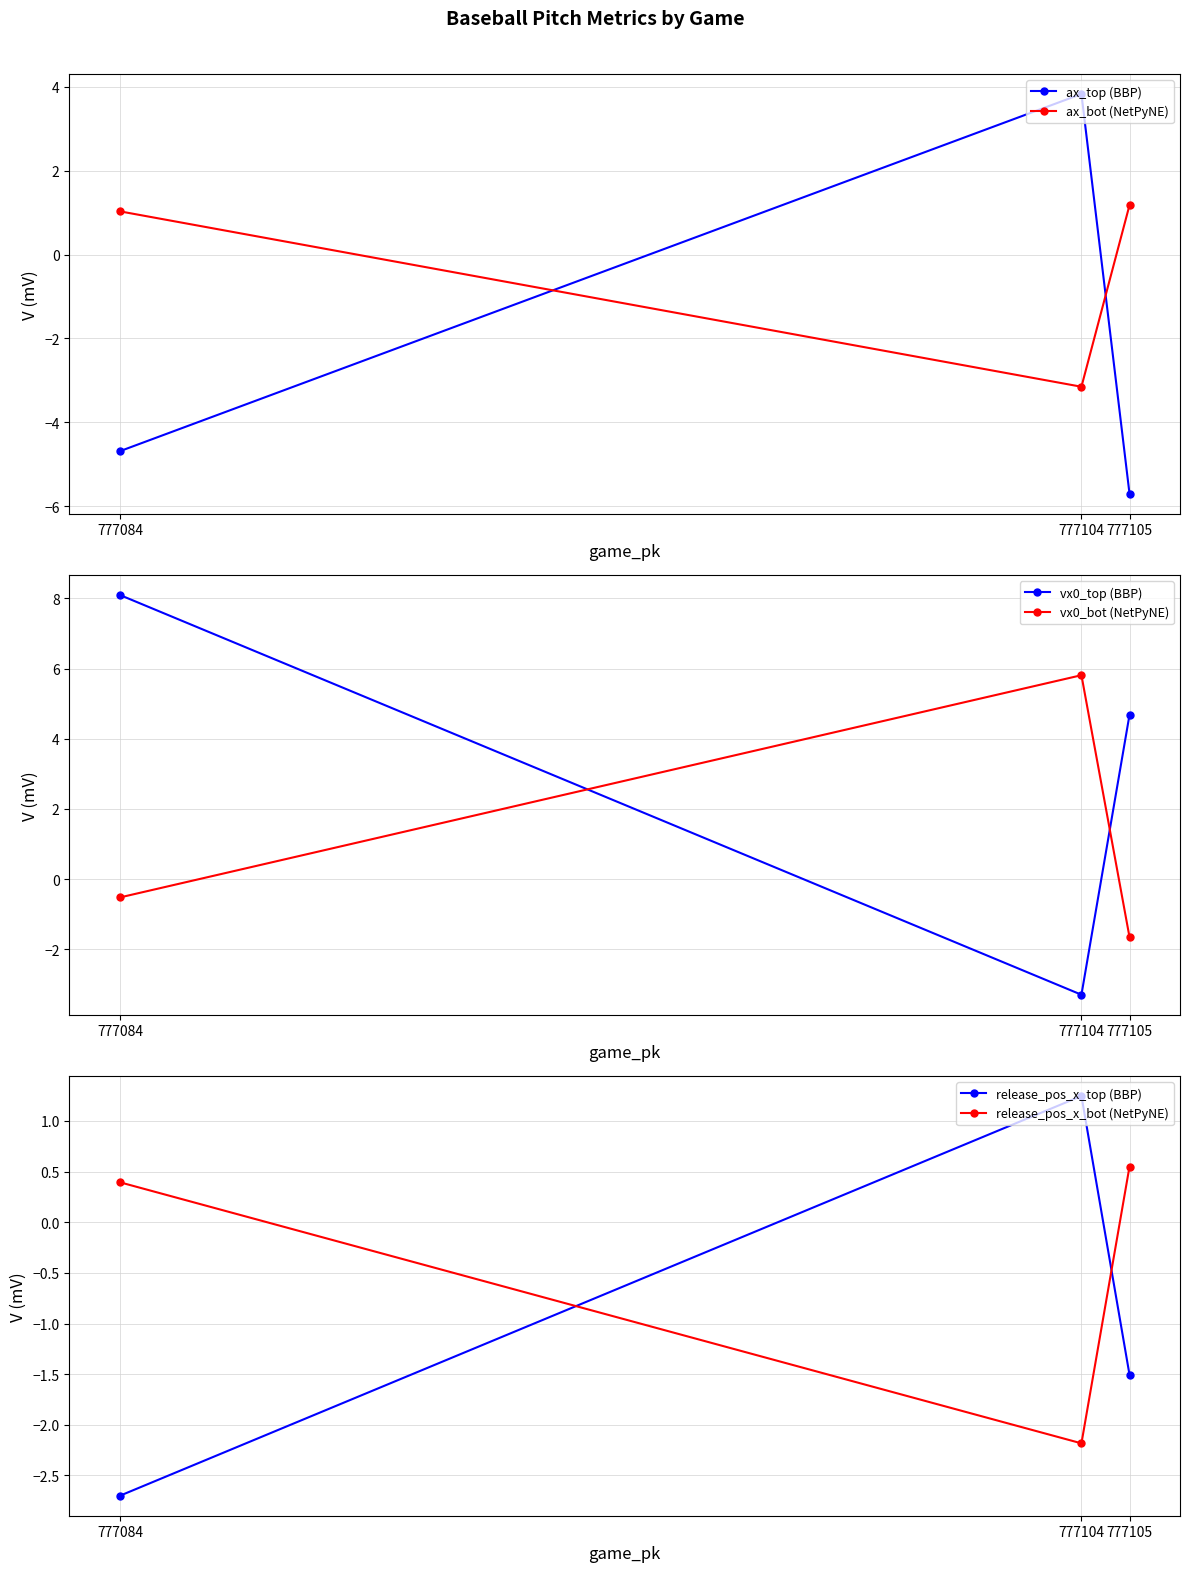

At which label does vx0_bot (NetPyNE) reach its peak?

777104